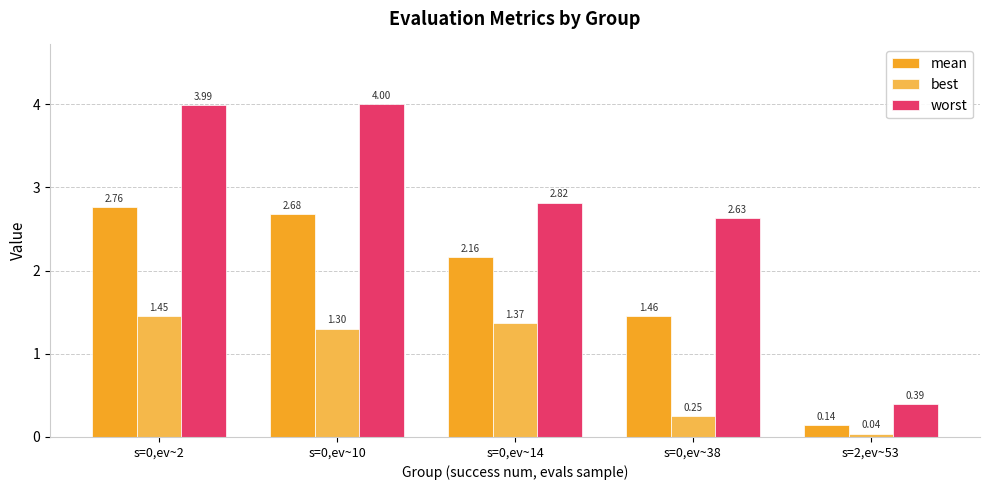

Which series has the widest spread of values?

worst